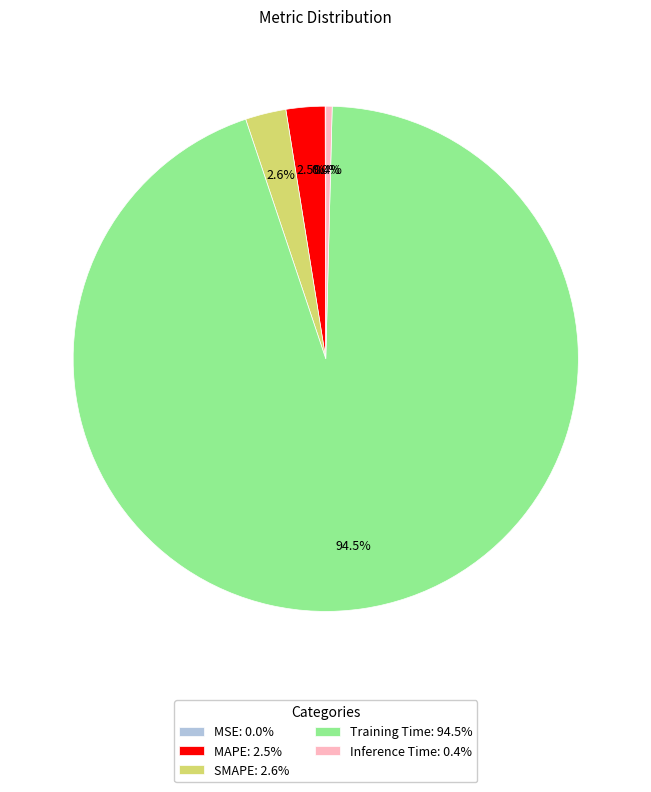

Combined, what portion of the pie is SMAPE: 2.6% and MAPE: 2.5%?

5.1%